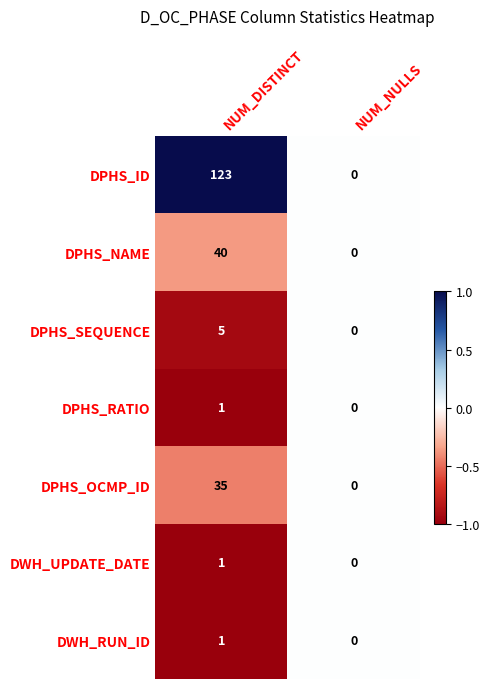

How many distinct data groups are displayed?

7